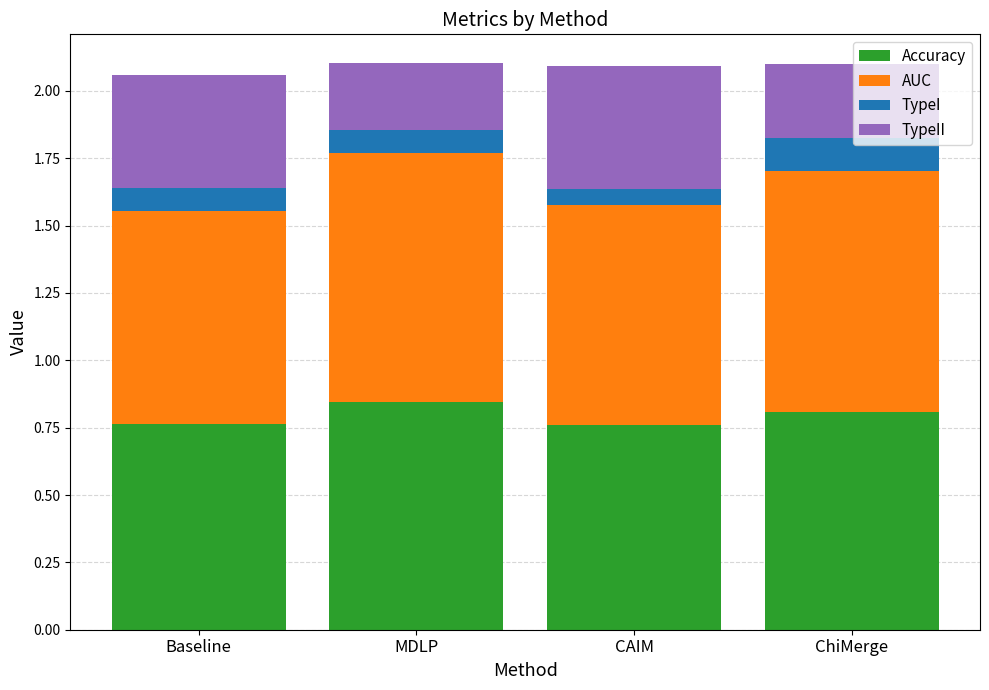

What is the total value across all series at MDLP?

2.1